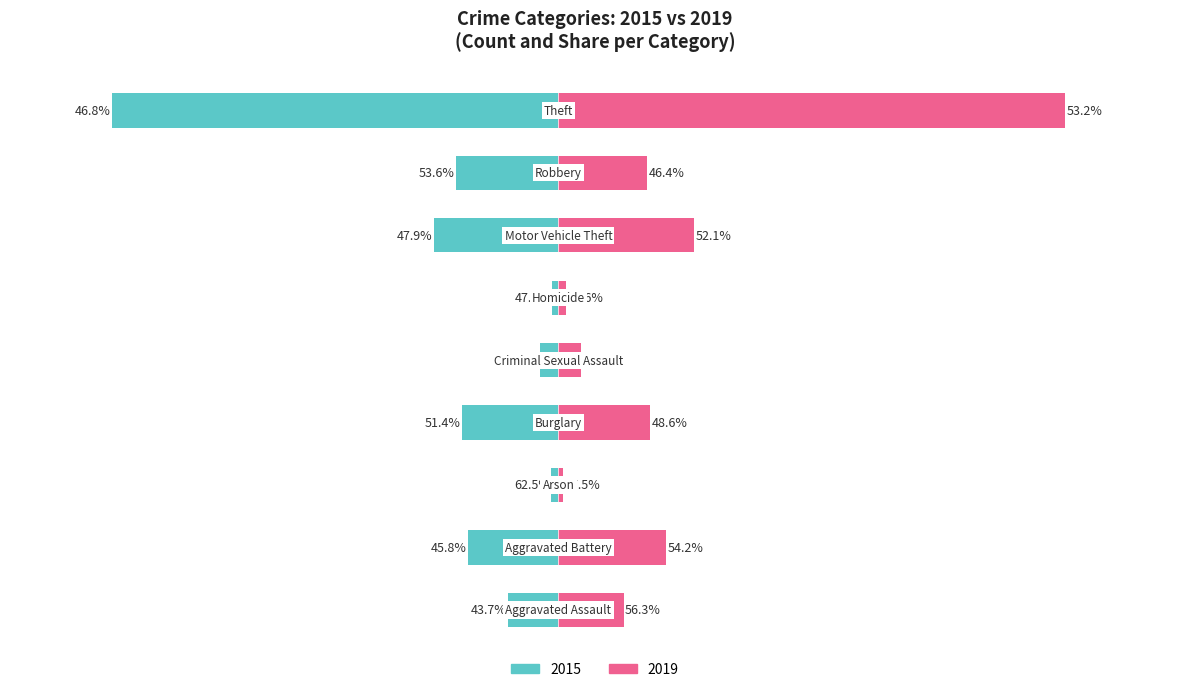

What is the lowest value of the 2019 series?

6